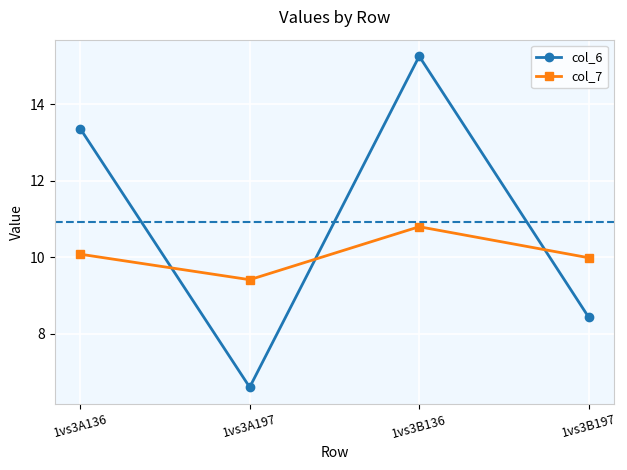

At 1vs3B197, list the series in order from smallest to largest.

col_6, col_7